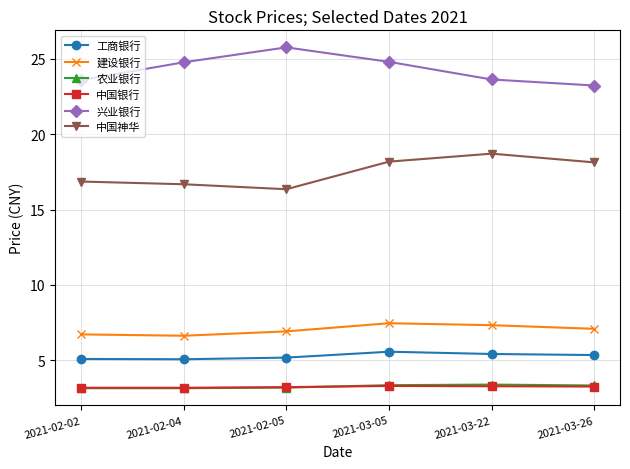

What is the highest value of the 中国神华 series?

18.7